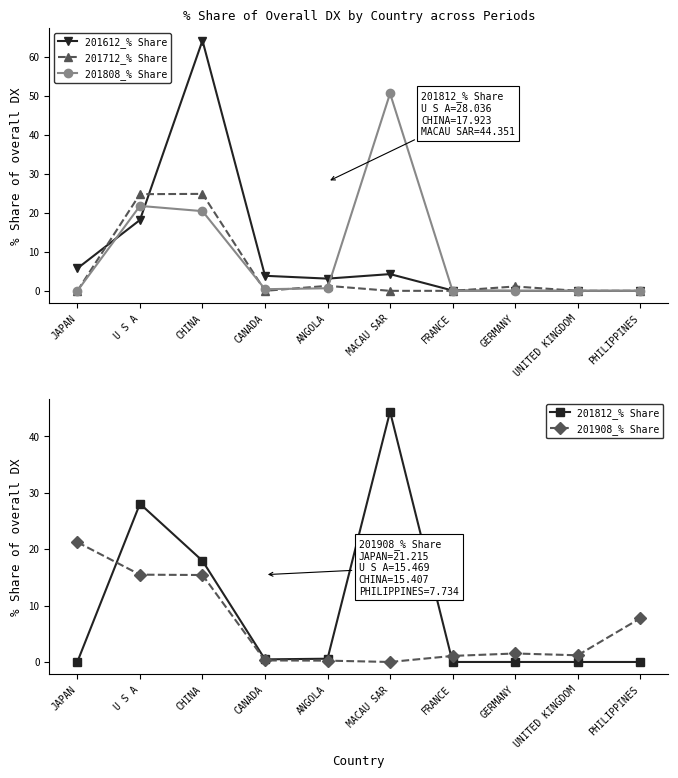

Where do 201712_% Share and 201612_% Share first cross each other?

JAPAN and U S A